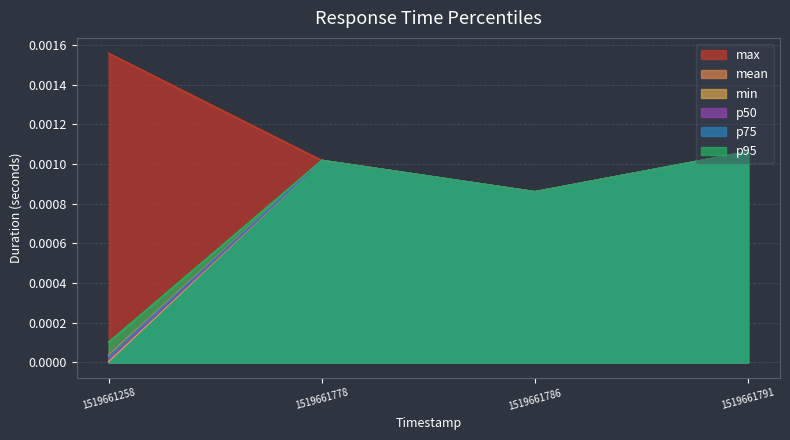

At which category does max reach its first local valley?

1519661786